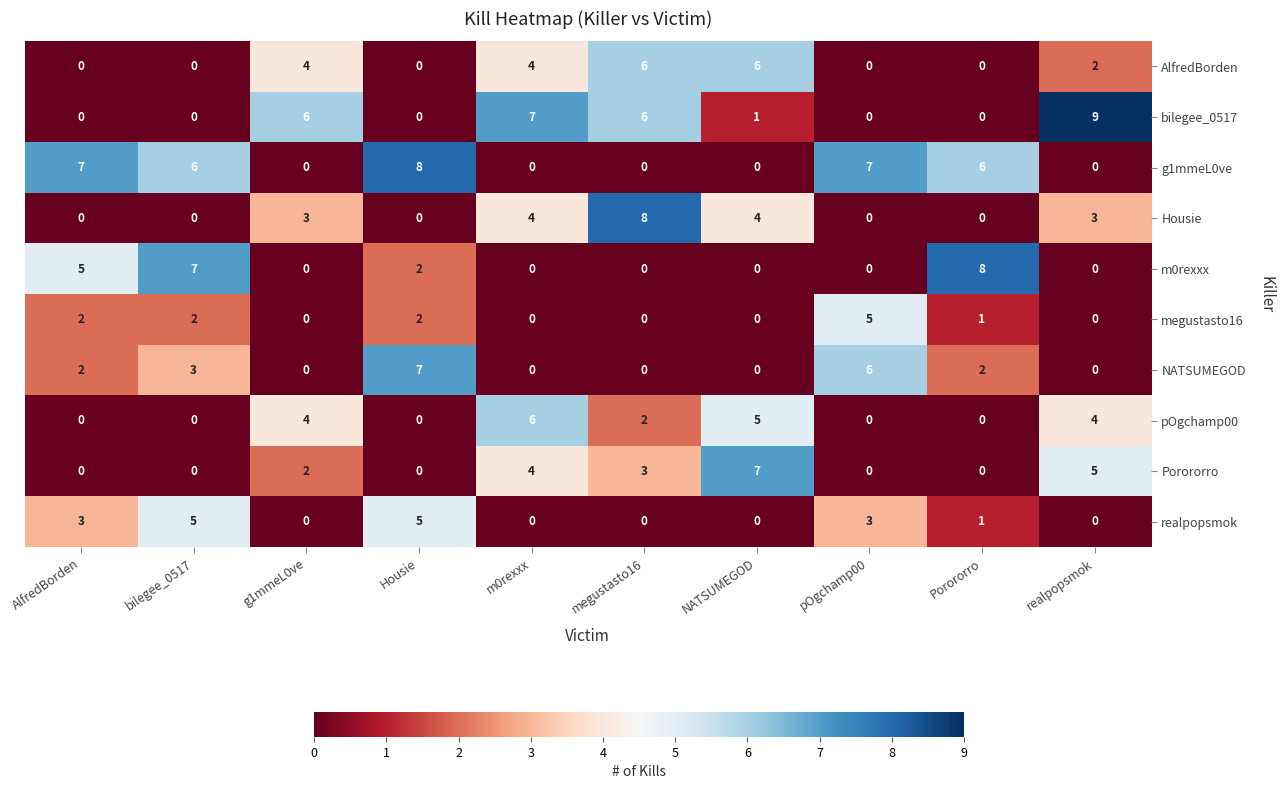

How many series are shown in this chart?

10